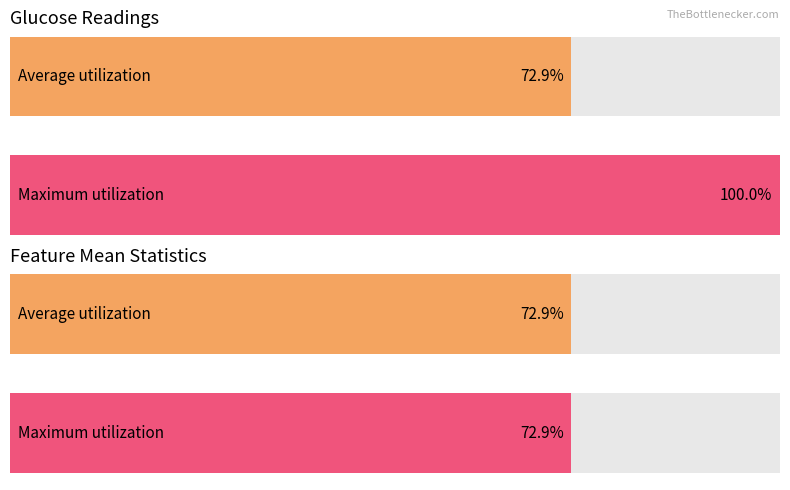

At 8:25 AM, list the series in order from largest to smallest.

Glucose, FeatureMean